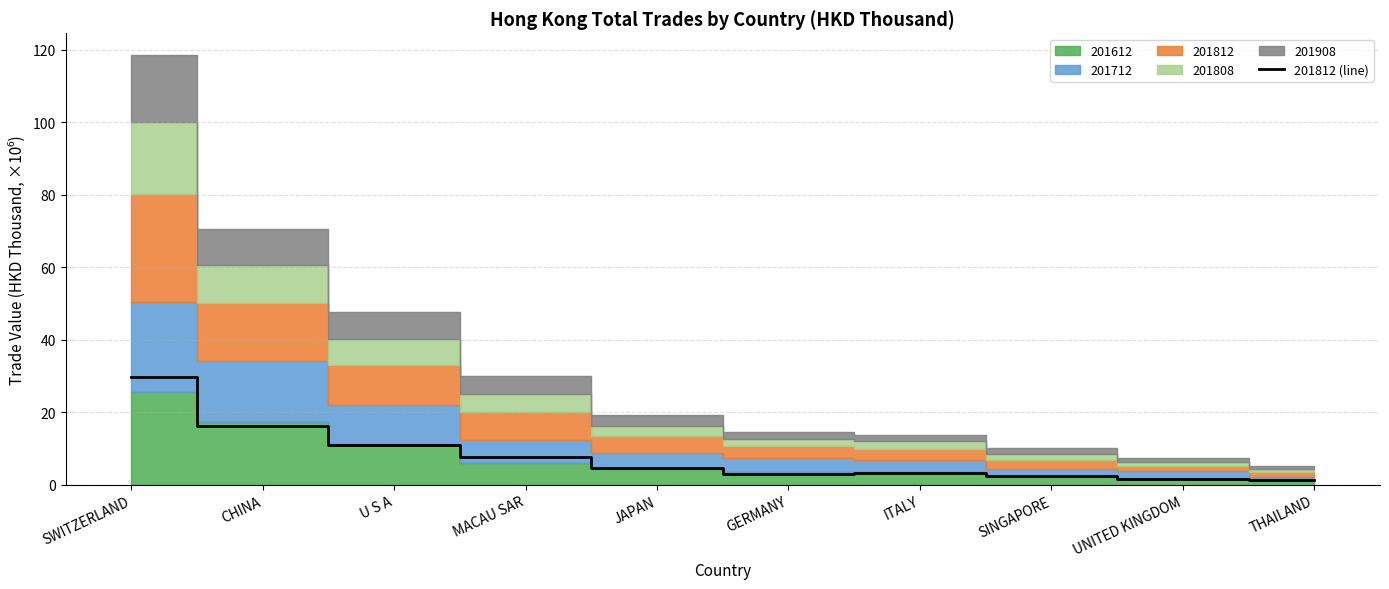

Which has a higher value, ITALY or SINGAPORE?

ITALY